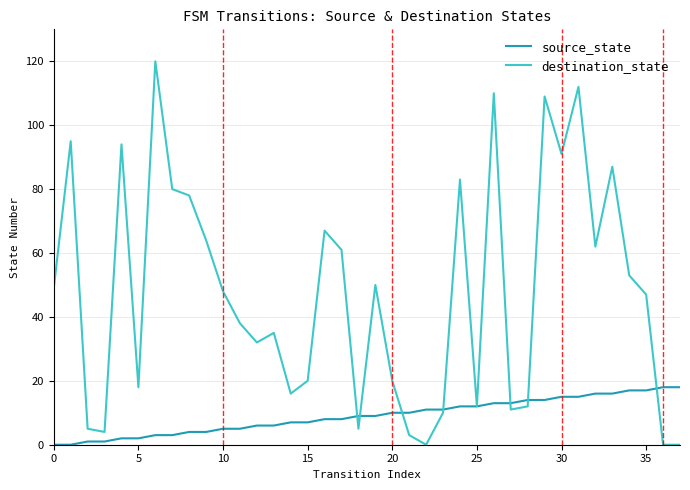

List the series in order of their overall mean, highest first.

destination_state, source_state